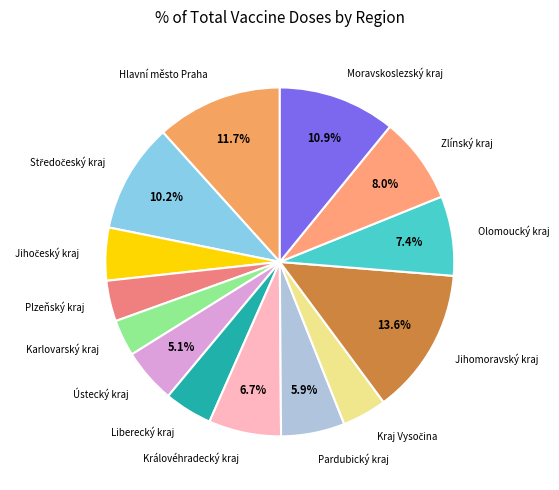

Is it true that Hlavní město Praha is 12% of the pie?

True